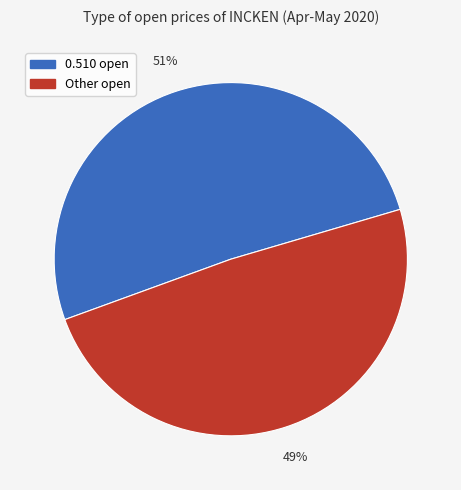

Is the sum of 0.510 open and Other open greater than half?

Yes